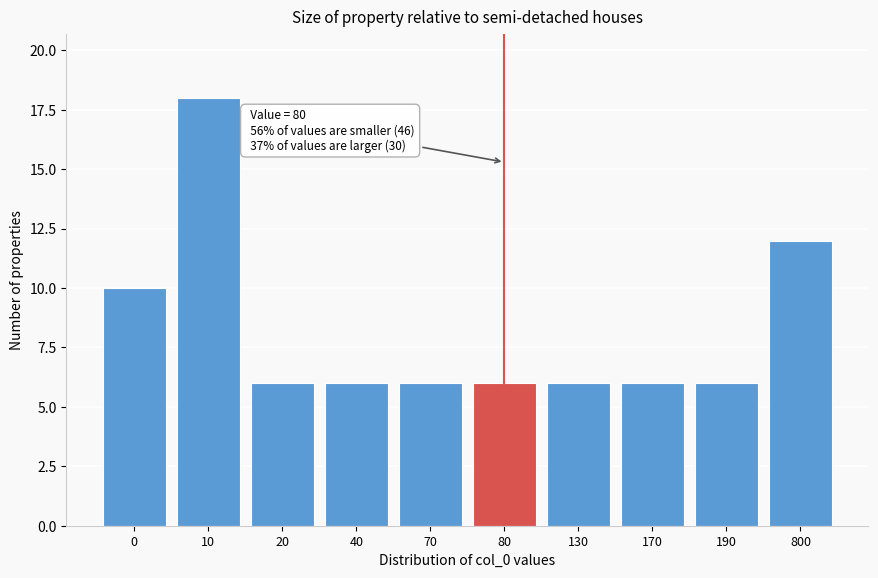

Reading right to left, extract all data points from this chart.

12	6	6	6	6	6	6	6	18	10